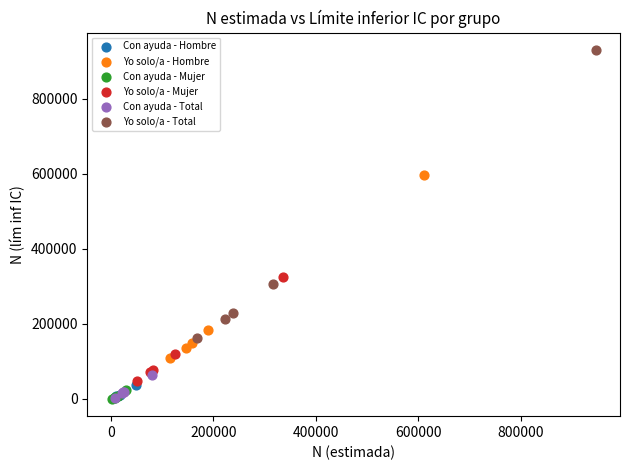

Which series has the largest Y range (max minus min)?

Yo solo/a - Total